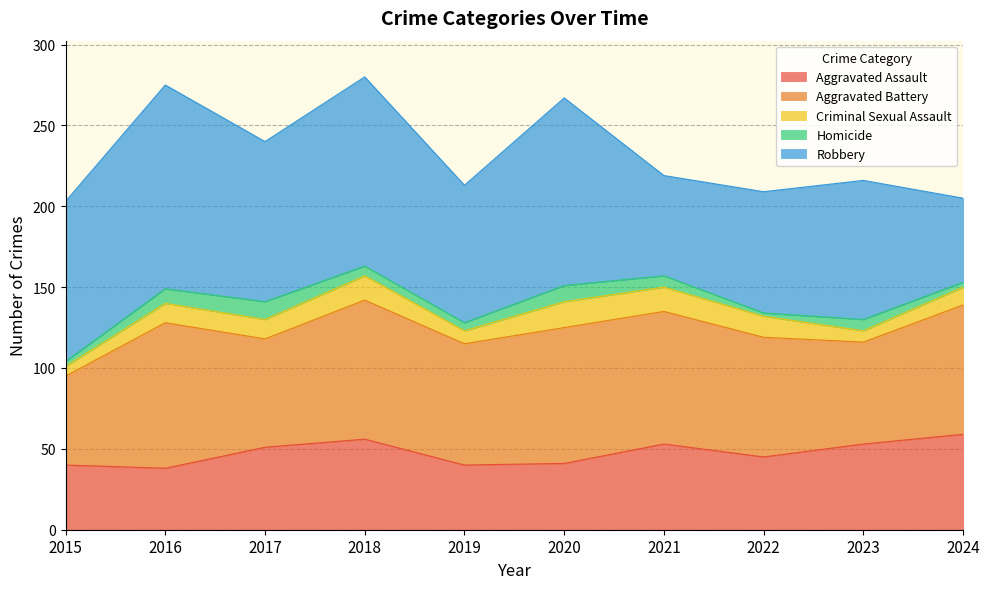

Does the chart have visible grid lines?

Yes